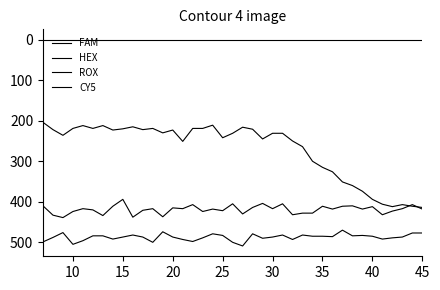

True or false: HEX and FAM cross at least once.

False